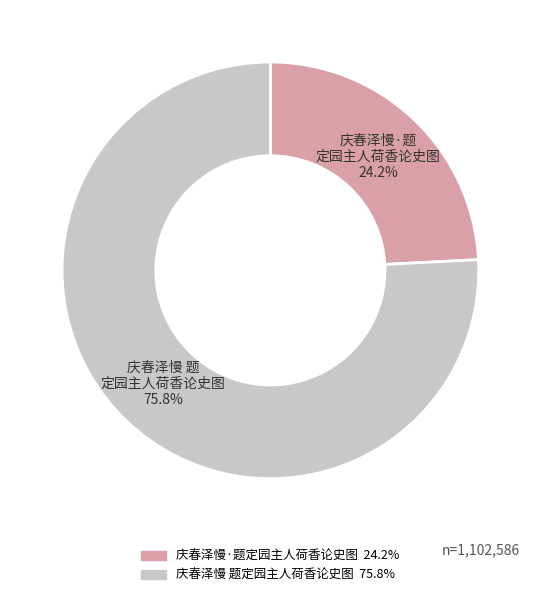

Which category has the smallest portion of the pie?

庆春泽慢·题定园主人荷香论史图